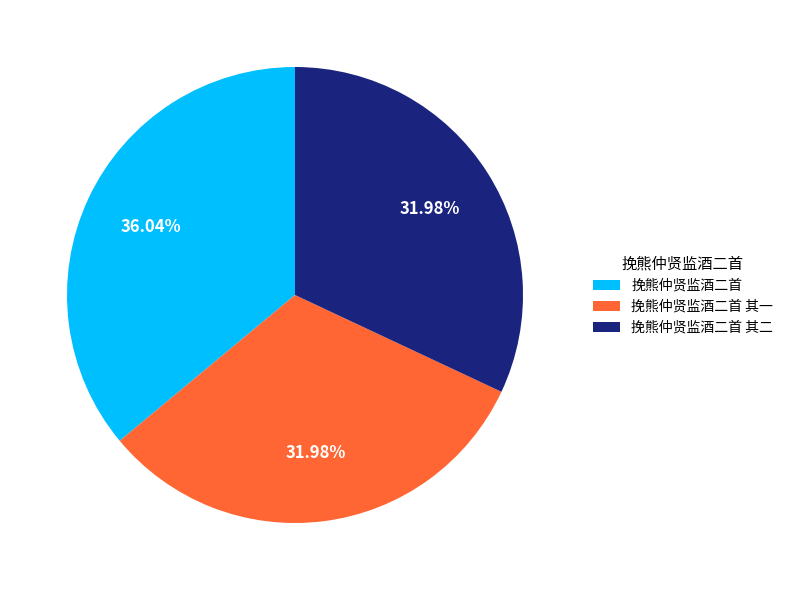

What is the total percentage of 挽熊仲贤监酒二首 其二 and 挽熊仲贤监酒二首?

68.0%